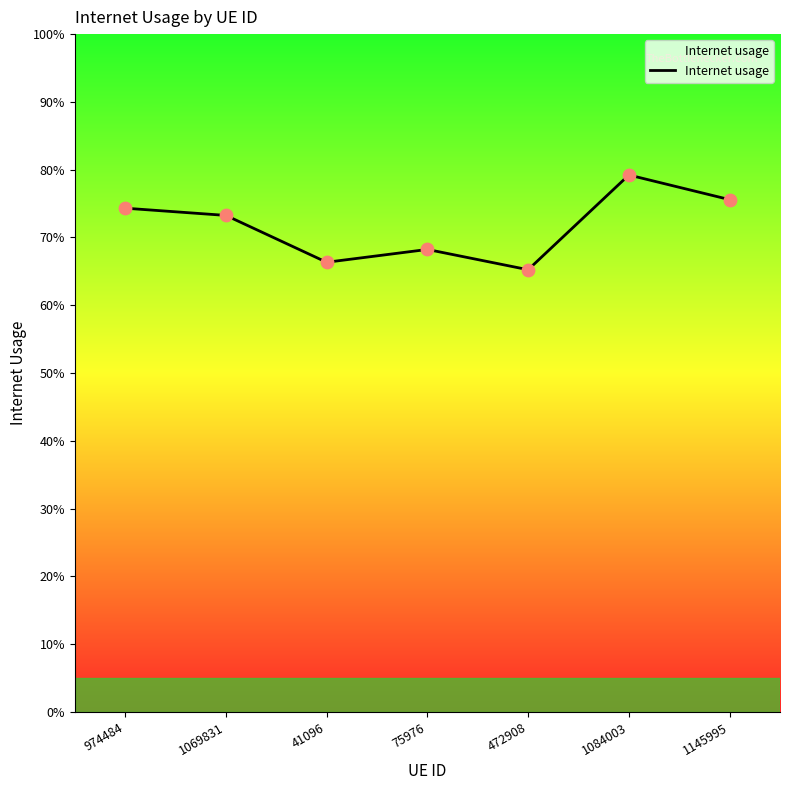

Is this an area chart (filled region under the line)?

Yes